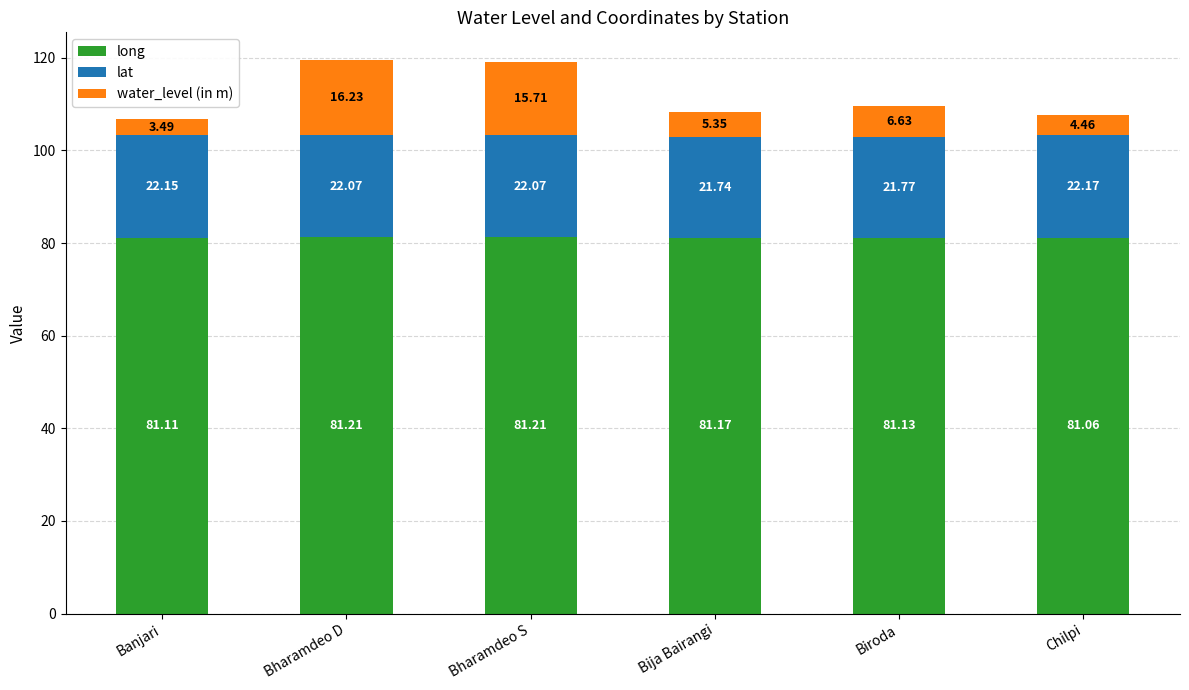

At which category is the sum across all series the highest?

Bharamdeo D